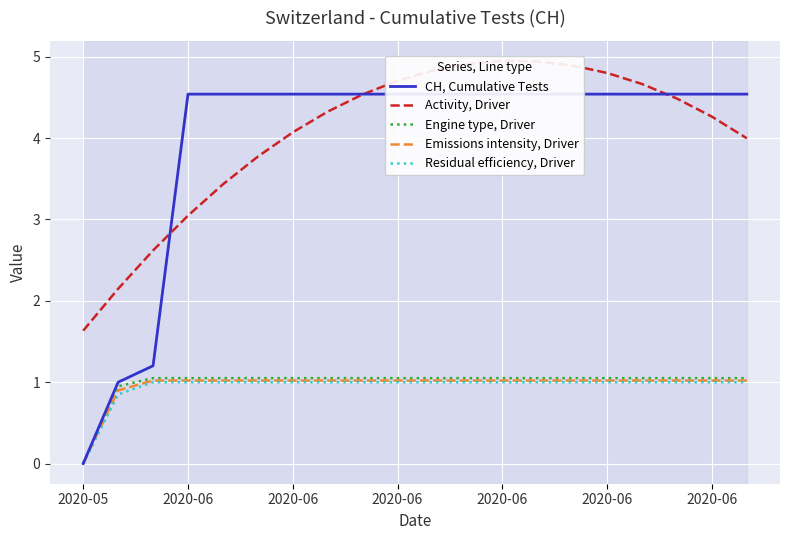

Where is Engine type, Driver nearest to the value 0?

2020-05